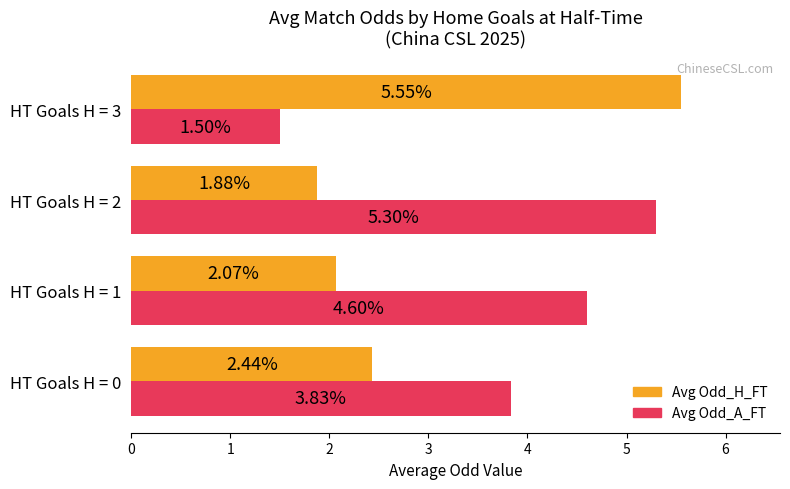

At which category is the sum across all series the highest?

HT Goals H = 2